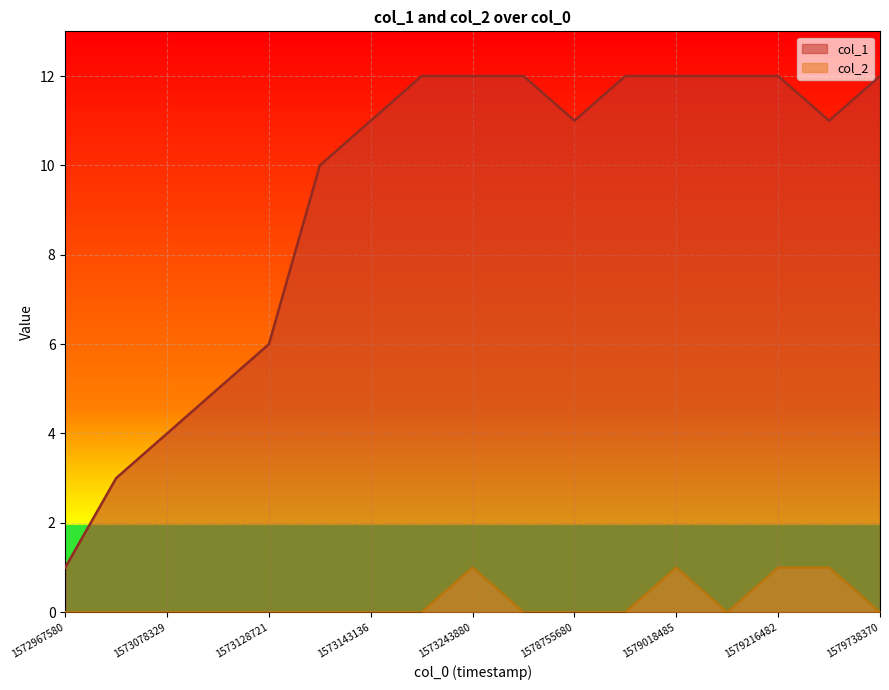

At which label is col_2 closest to 0?

1572967580